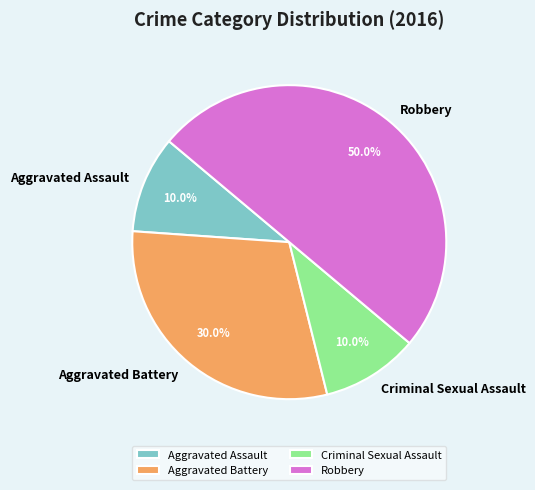

What percentage is the Criminal Sexual Assault slice, to the nearest percent?

10%